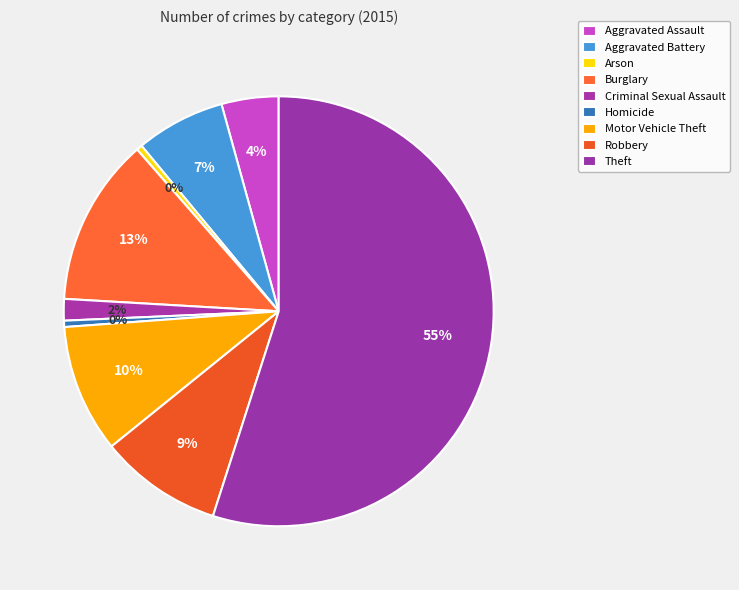

How many slices are in this pie chart?

9